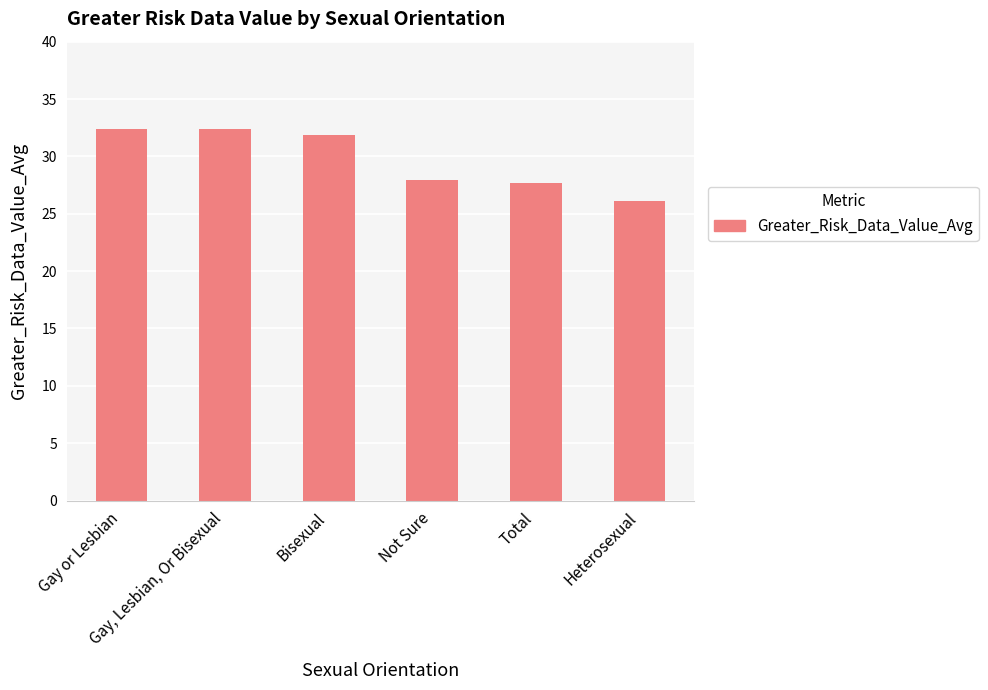

Which label corresponds to the smallest value in the chart?

Heterosexual